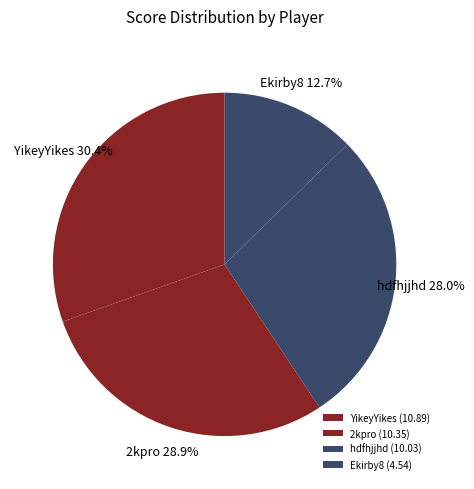

True or false: Ekirby8 accounts for 13% of the total.

True